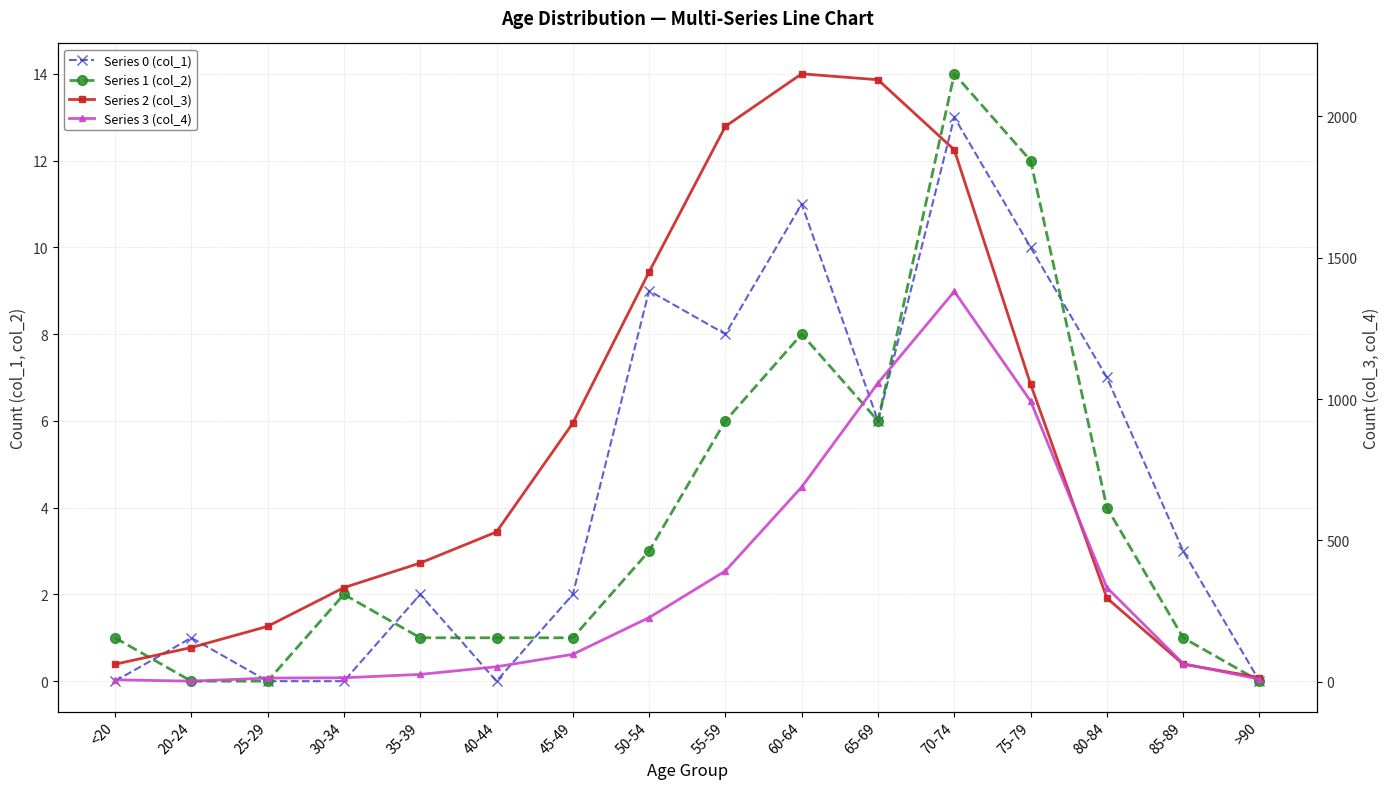

Is it true that Series 1 (col_2) equals 3 at 75-79?

False